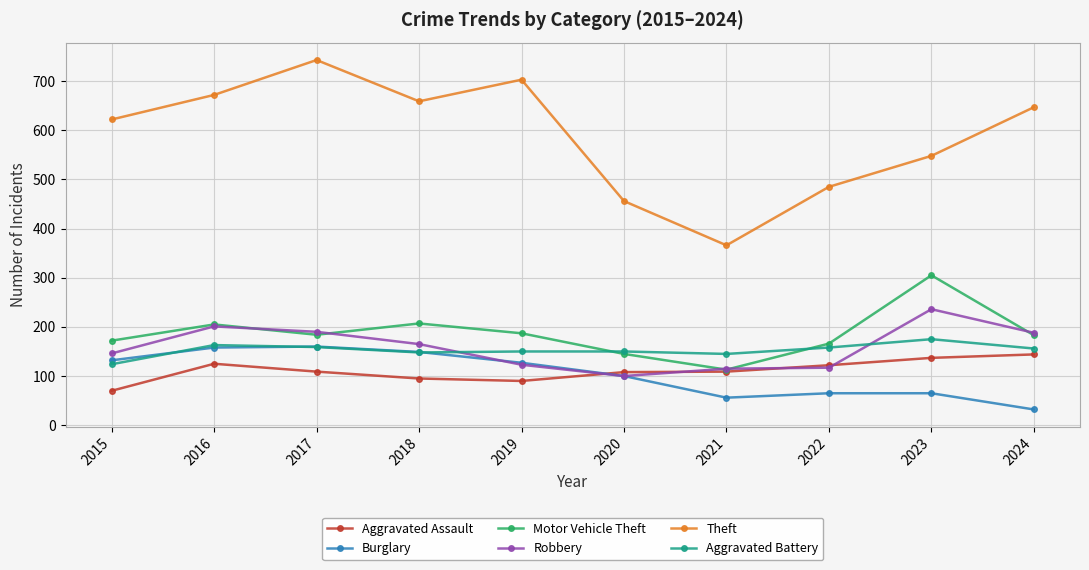

True or false: Burglary and Aggravated Assault cross at least once.

True